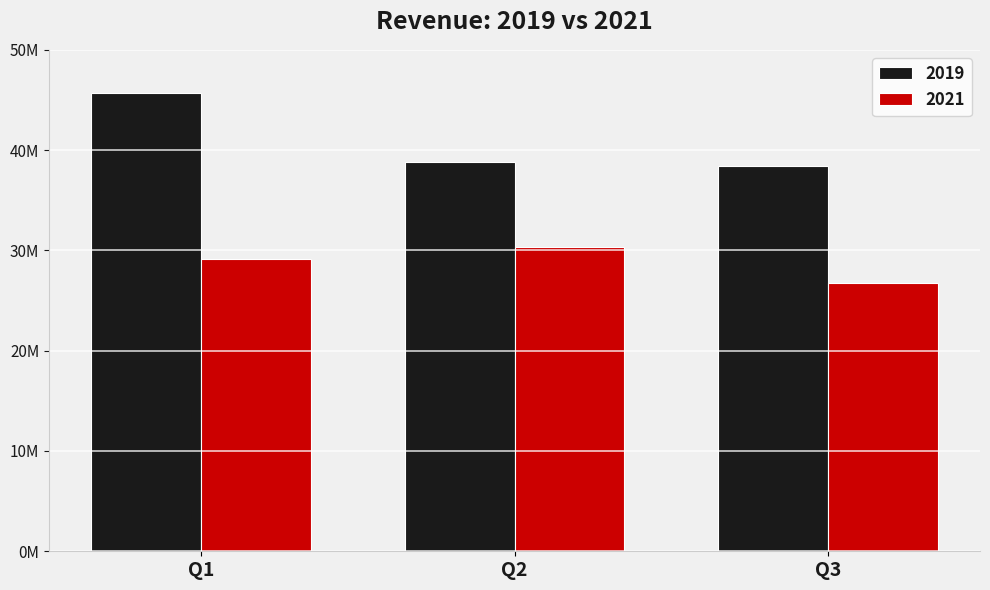

What is the sum of all 2019 values?

122880549